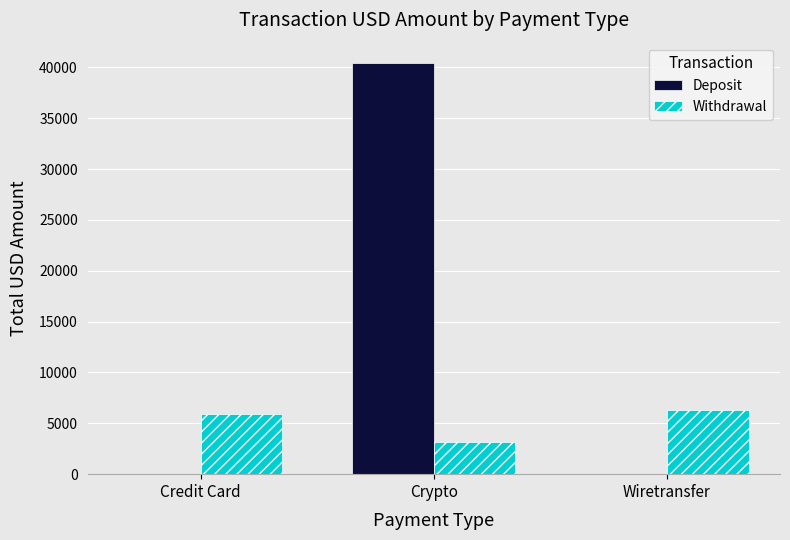

Reading left to right, list all the values displayed in this chart.

Deposit: 0.0	40407.5	0.0
Withdrawal: 5928.4	3150.4	6284.0